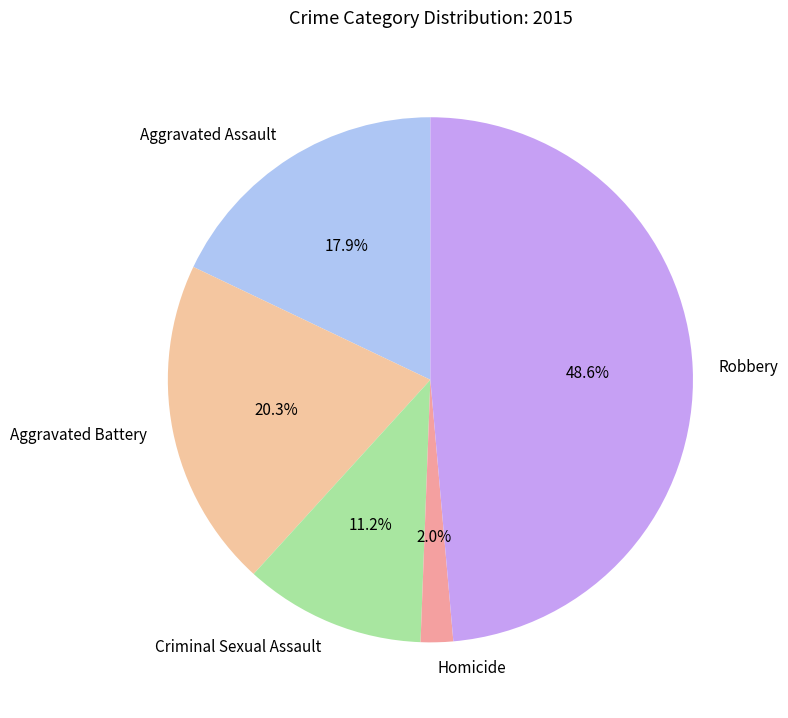

Approximately how many times larger is the value at Aggravated Assault compared to Homicide?

9.0